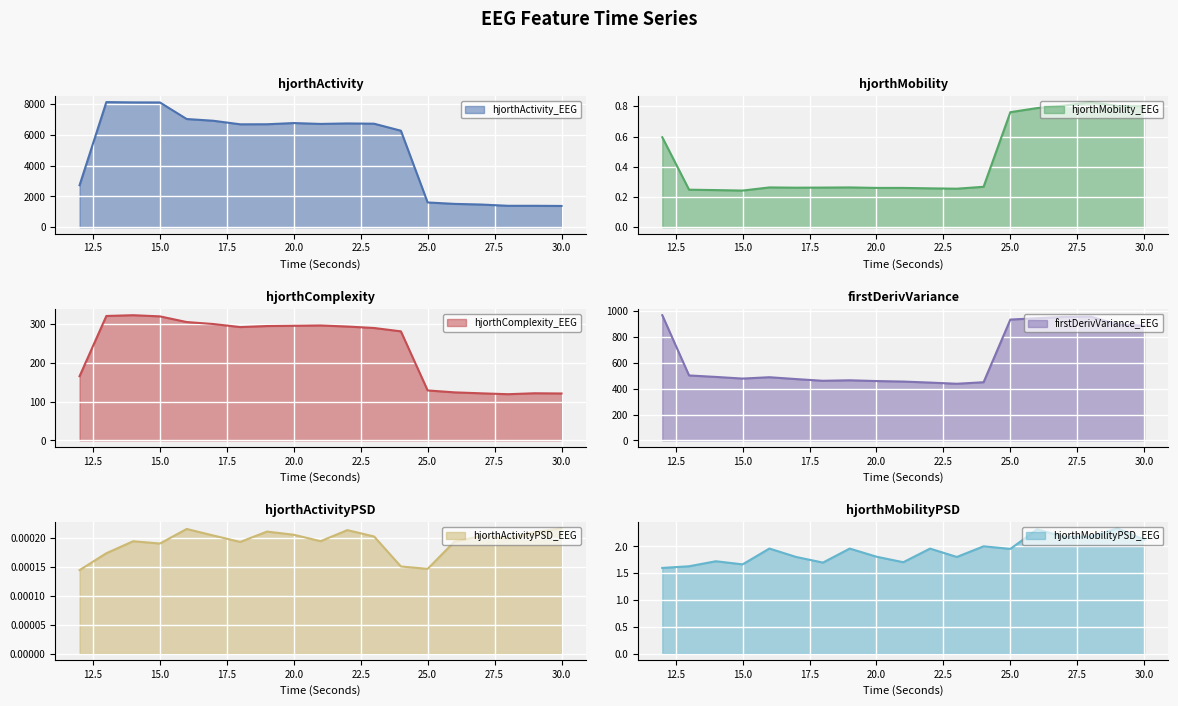

Reading right to left, what are all the values shown in this chart?

hjorthActivity_EEG: 1382.1	1392.8	1392.6	1474.0	1516.5	1608.7	6251.8	6704.7	6721.7	6690.2	6746.5	6669.2	6665.3	6894.4	7008.1	8079.8	8084.3	8103.0	2724.4
hjorthMobility_EEG: 0.8	0.8	0.8	0.8	0.8	0.8	0.3	0.3	0.3	0.3	0.3	0.3	0.3	0.3	0.3	0.2	0.2	0.2	0.6
hjorthComplexity_EEG: 121.2	121.8	119.3	121.6	124.1	129.1	281.6	290.3	294.1	296.8	296.0	295.4	292.7	300.5	305.7	320.3	323.3	321.3	165.9
firstDerivVariance_EEG: 884.4	895.9	954.7	952.7	943.1	932.4	449.1	437.2	446.2	454.2	458.1	464.0	460.1	473.3	487.7	477.2	489.9	501.4	966.1
hjorthActivityPSD_EEG: 0.0	0.0	0.0	0.0	0.0	0.0	0.0	0.0	0.0	0.0	0.0	0.0	0.0	0.0	0.0	0.0	0.0	0.0	0.0
hjorthMobilityPSD_EEG: 2.1	2.3	2.2	2.2	2.3	2.0	2.0	1.8	2.0	1.7	1.8	2.0	1.7	1.8	2.0	1.7	1.7	1.6	1.6